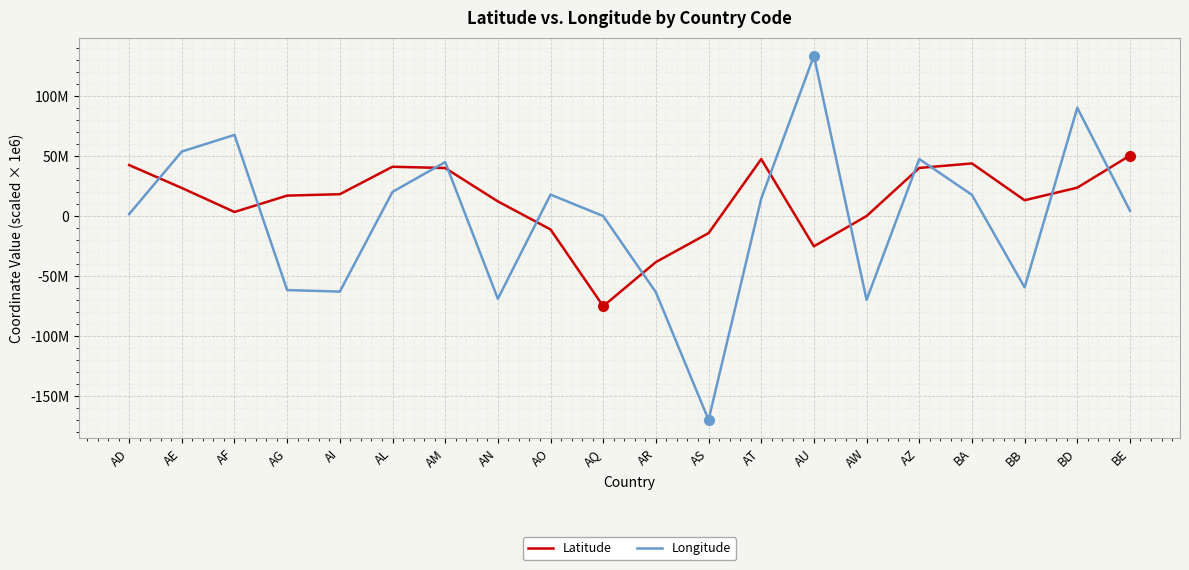

Is the value of Latitude at AF greater than the value of Longitude at AU?

No